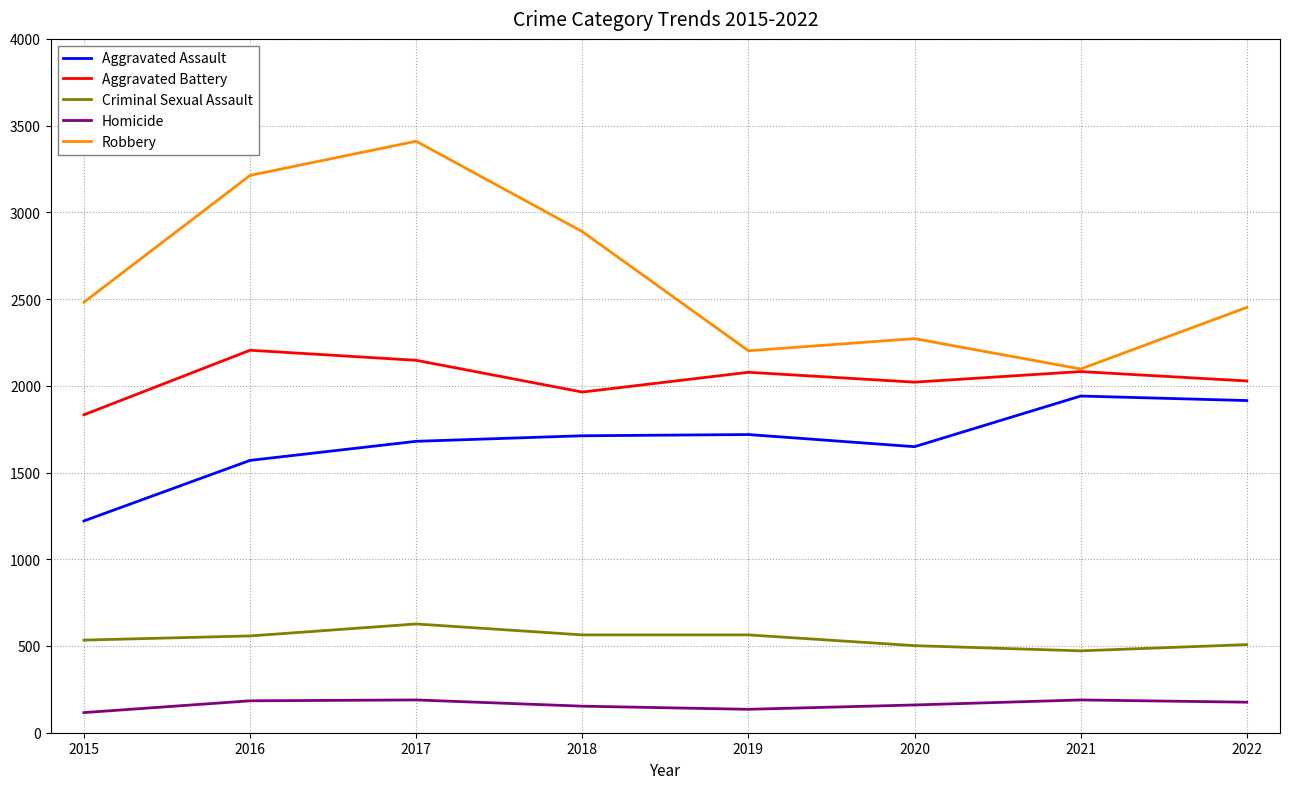

The Homicide series shows 135 at 2019. True or false?

True